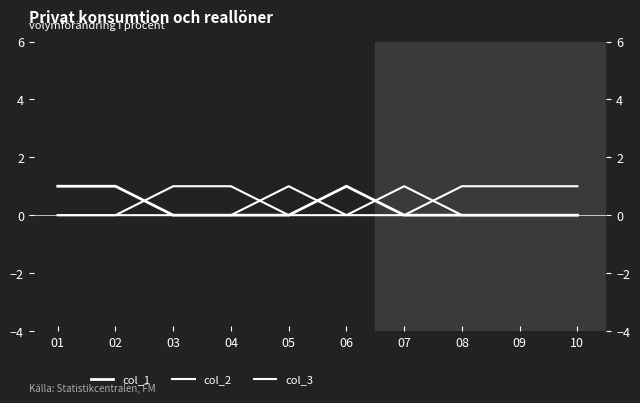

How many positive values does the col_2 series have?

3